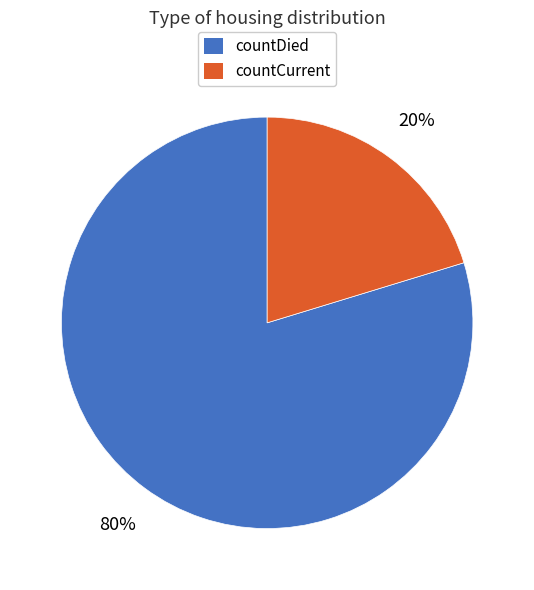

Is it true that countDied is 91% of the pie?

False